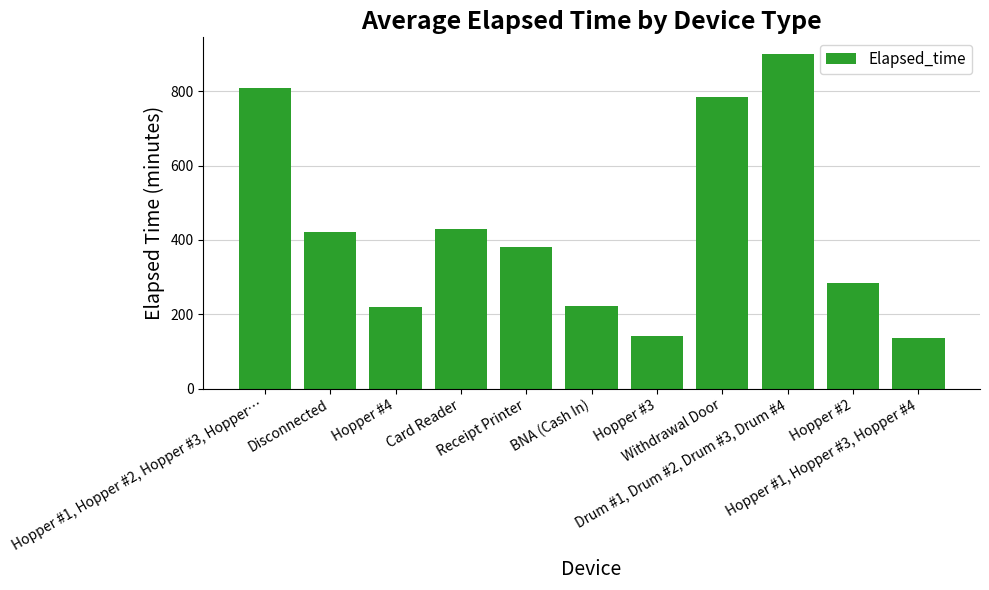

List the labels in order of value, largest first.

Drum #1, Drum #2, Drum #3, Drum #4, Hopper #1, Hopper #2, Hopper #3, Hopper…, Withdrawal Door, Card Reader, Disconnected, Receipt Printer, Hopper #2, BNA (Cash In), Hopper #4, Hopper #3, Hopper #1, Hopper #3, Hopper #4